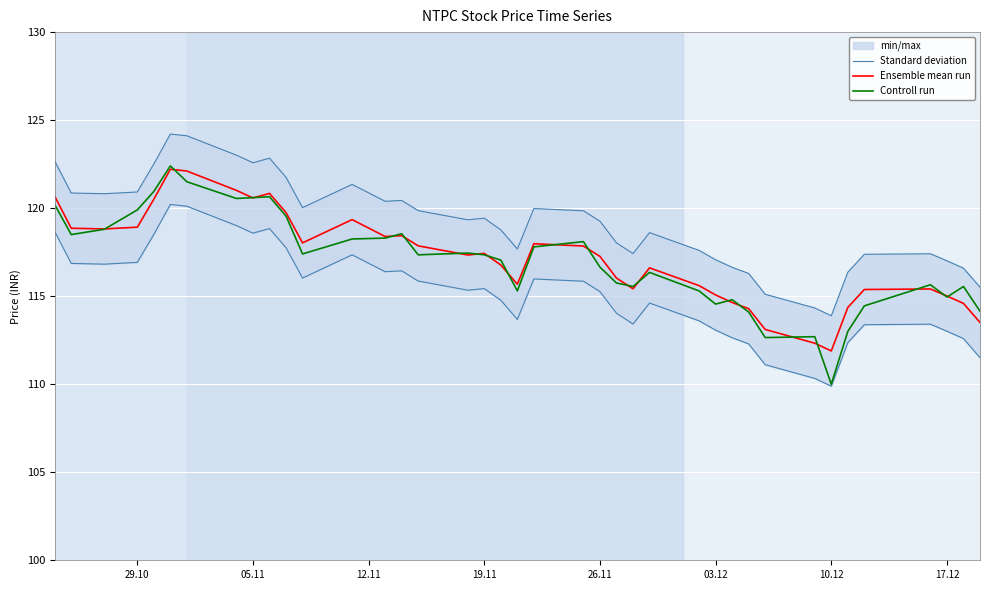

What are all the series names shown in the legend?

Standard deviation, Ensemble mean run, Controll run